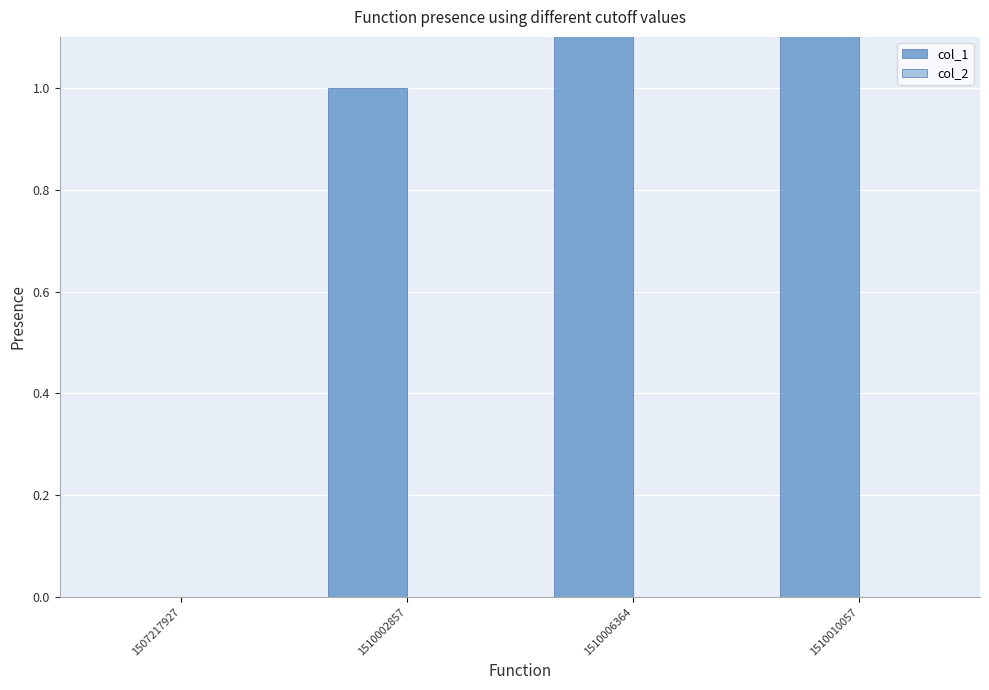

Is it true that col_1 equals 0 at 1507217927?

True